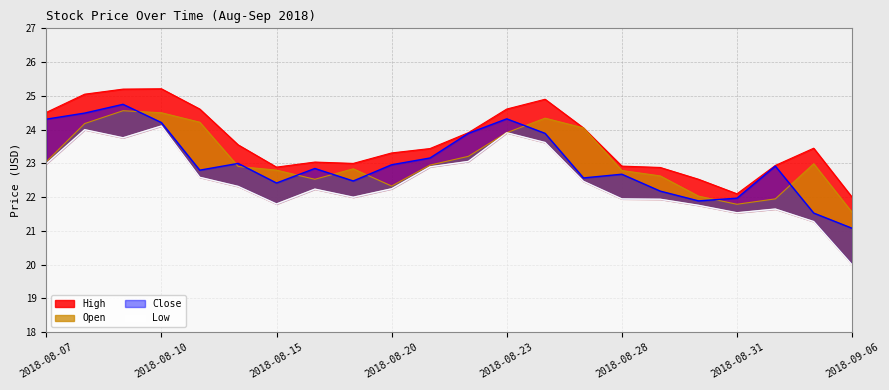

What position from the left is 2018-08-21?

11